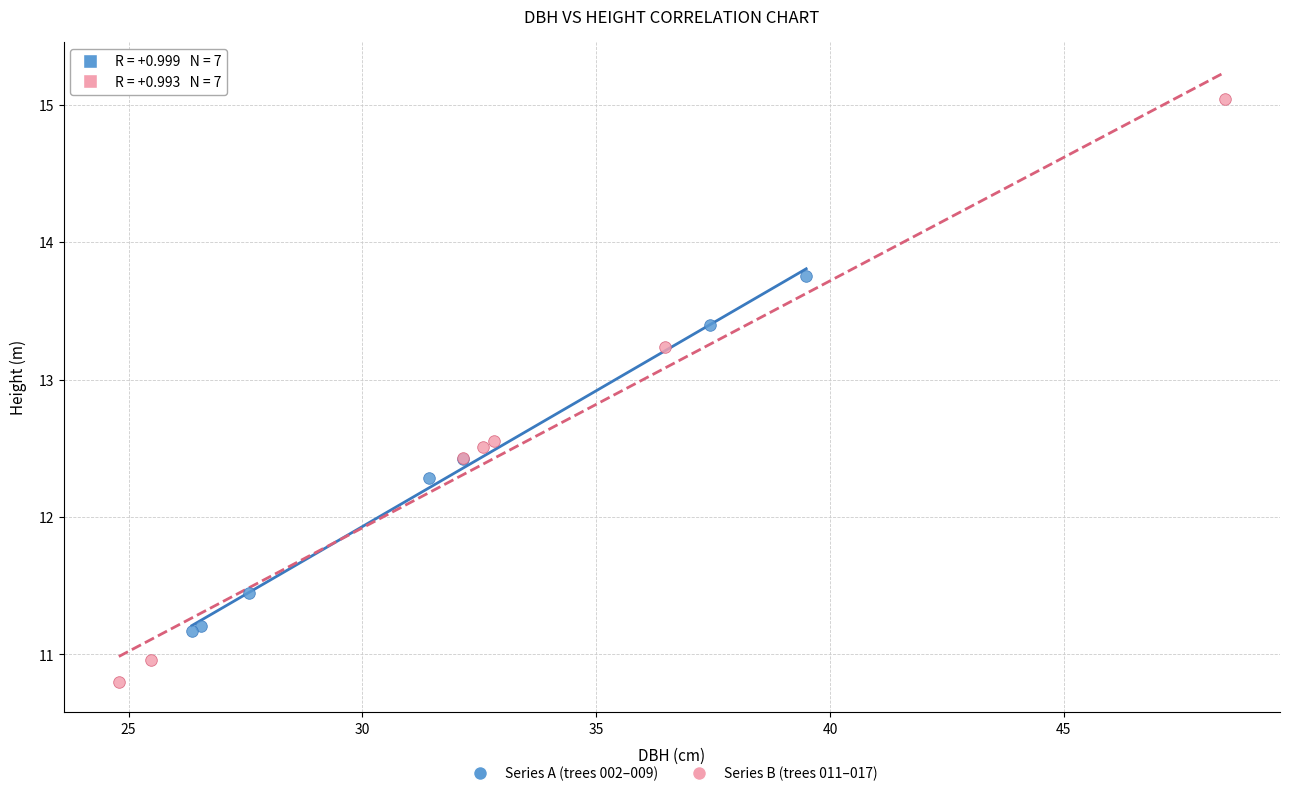

Which series reaches the maximum Y coordinate?

Series B (trees 011–017)